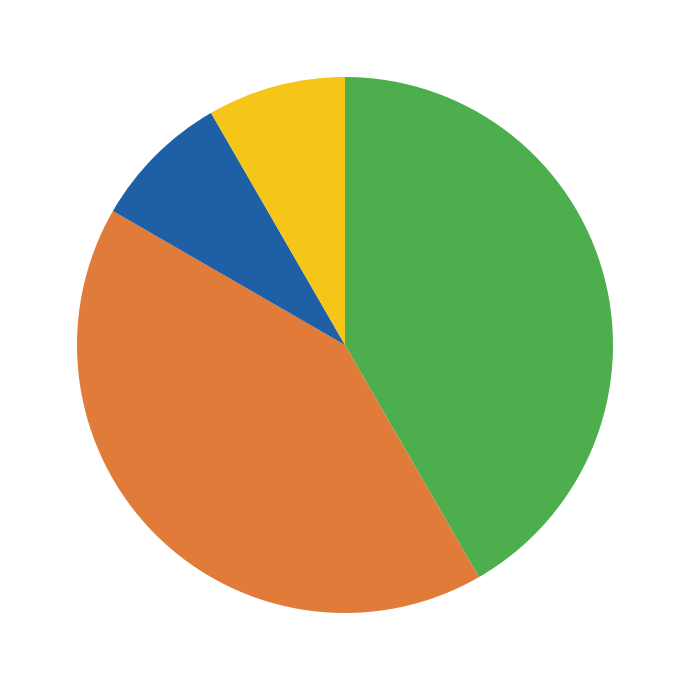

Is there any slice that represents more than half of the pie?

No